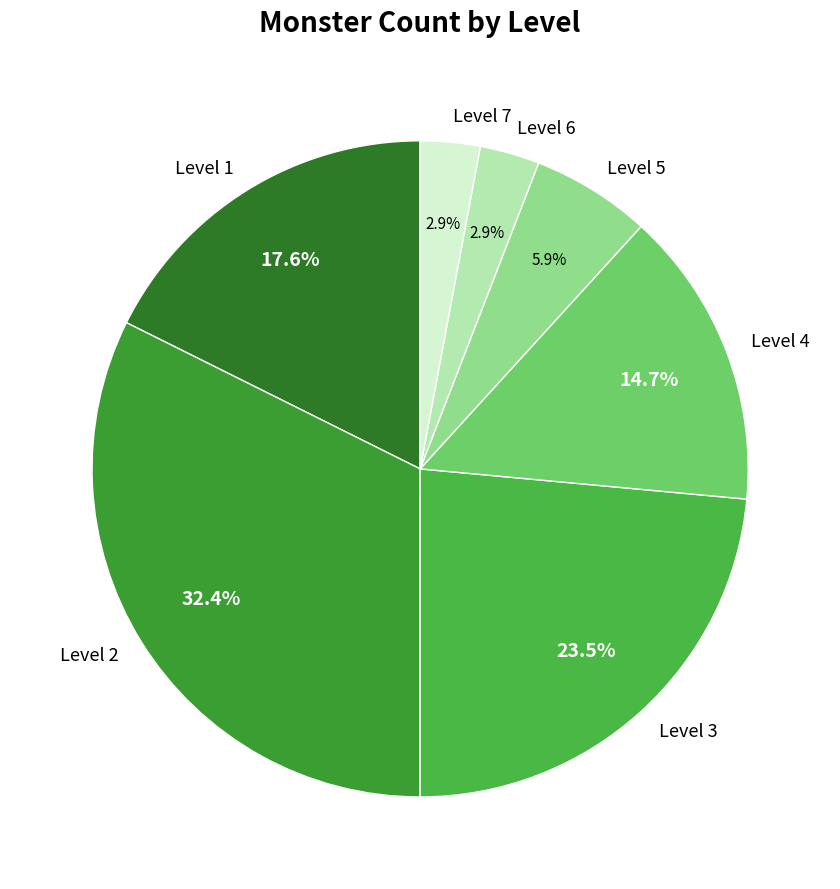

Does any single category account for the majority?

No